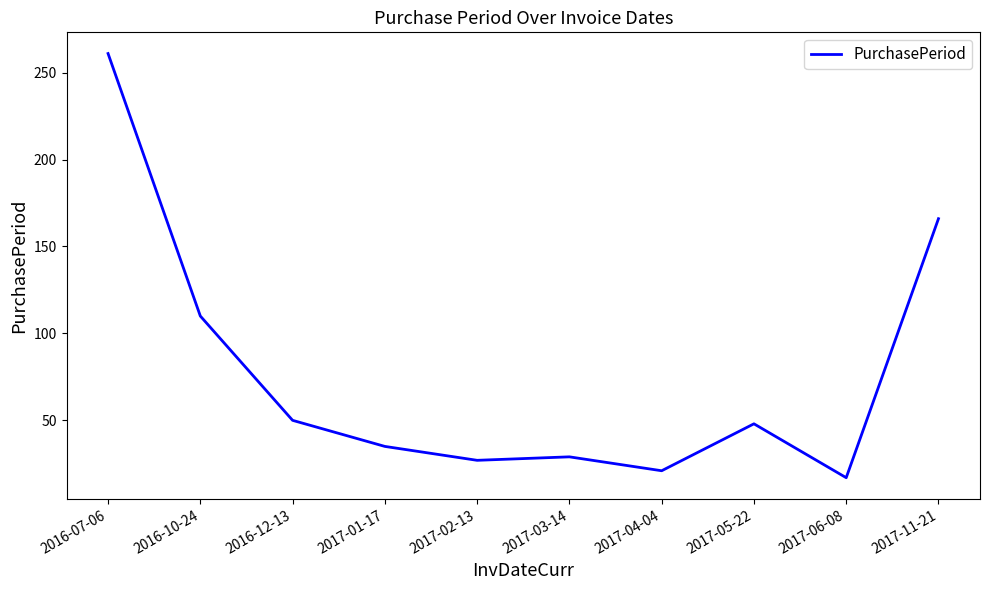

The value at 2017-02-13 is 45. True or false?

False